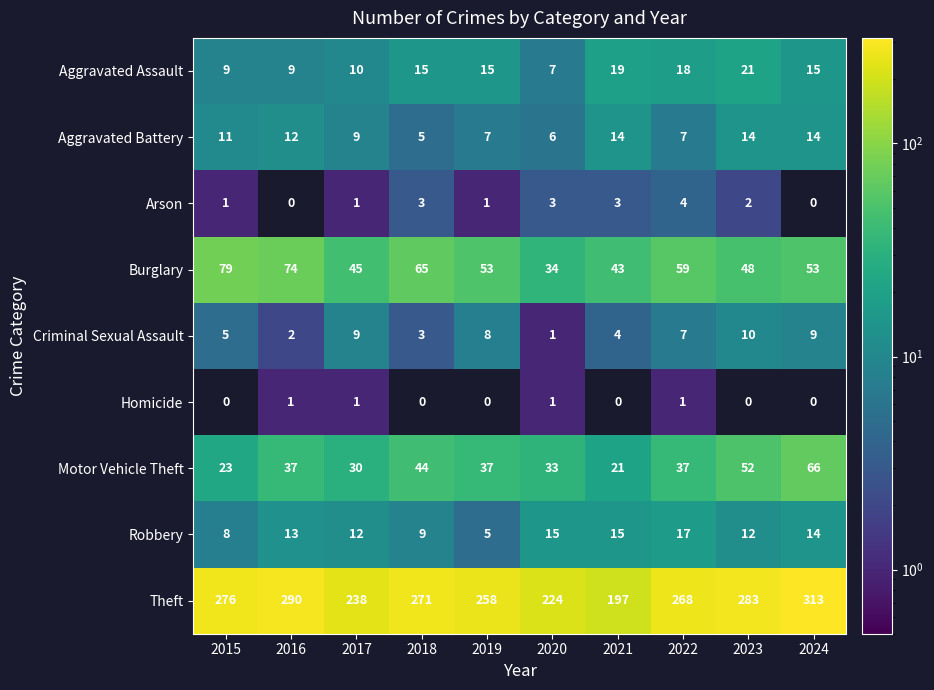

The value of Criminal Sexual Assault at 2018 is 3. True or false?

True